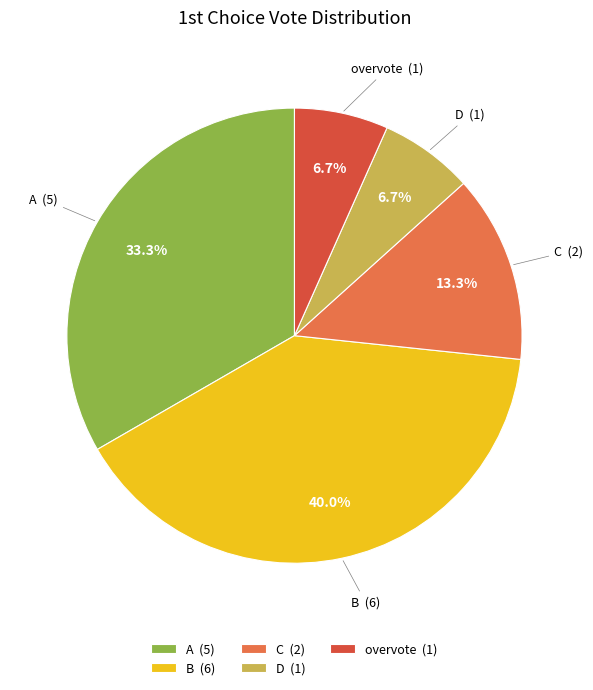

Is the sum of overvote and B greater than half?

No